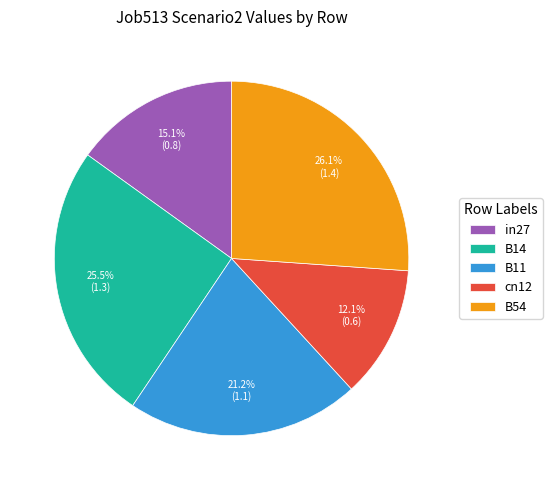

What percentage do B14 and cn12 together represent?

37.6%